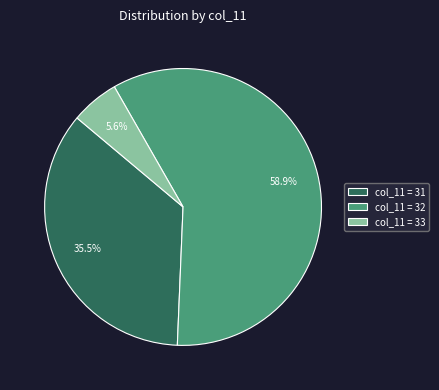

Which slice represents more than half of the pie?

col_11 = 32